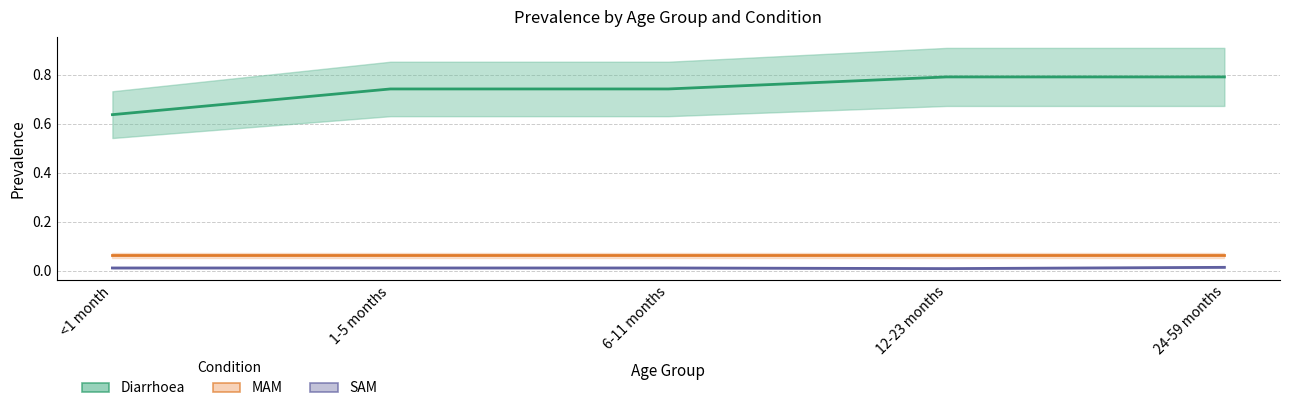

Is this an area chart (filled region under the line)?

No